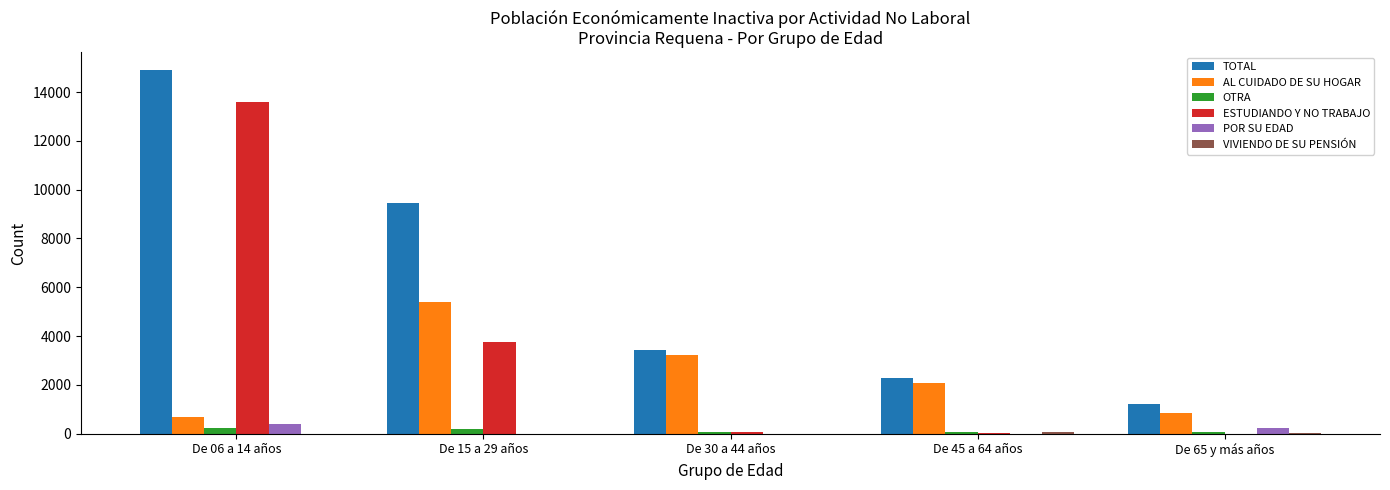

What is the sum of all OTRA values?

598